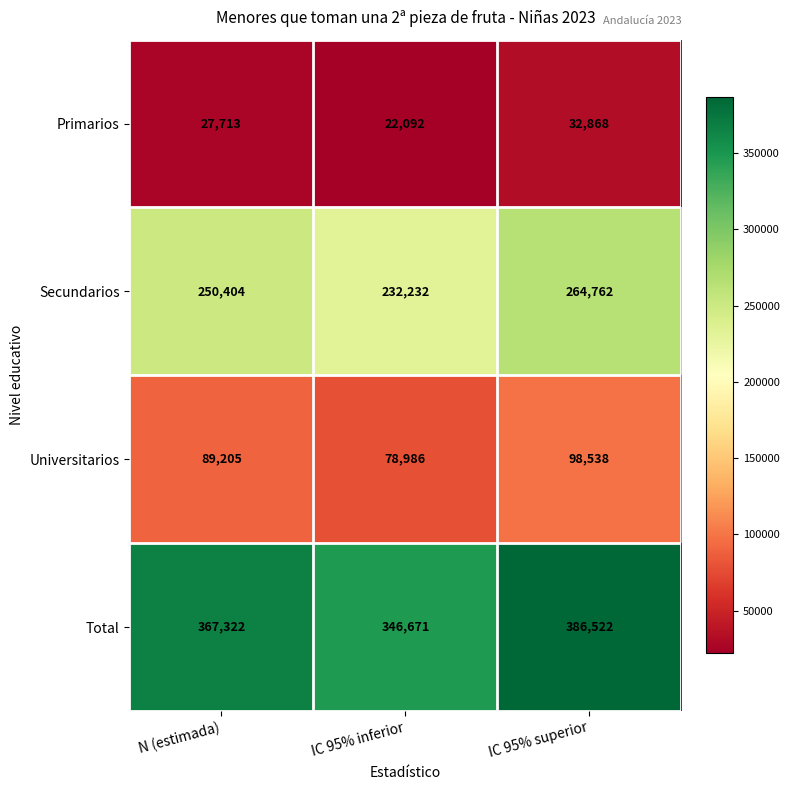

How many series are shown in this chart?

4